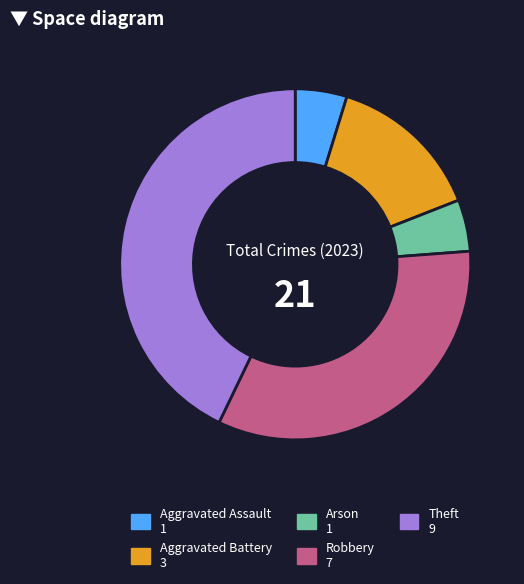

Which slice is the largest?

Theft